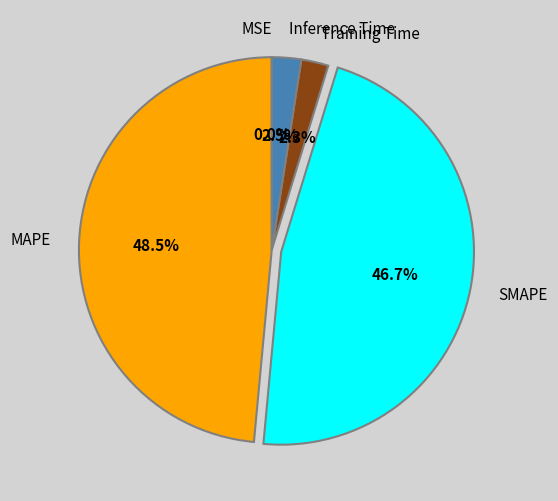

Does Training Time account for over 50% of the chart?

No